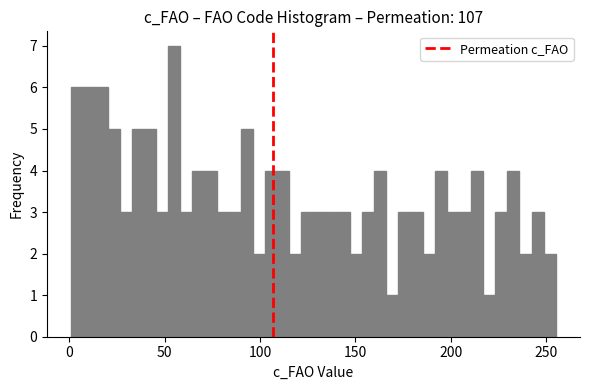

Read against the x-axis, roughly where is the centre of the tallest bar?

55